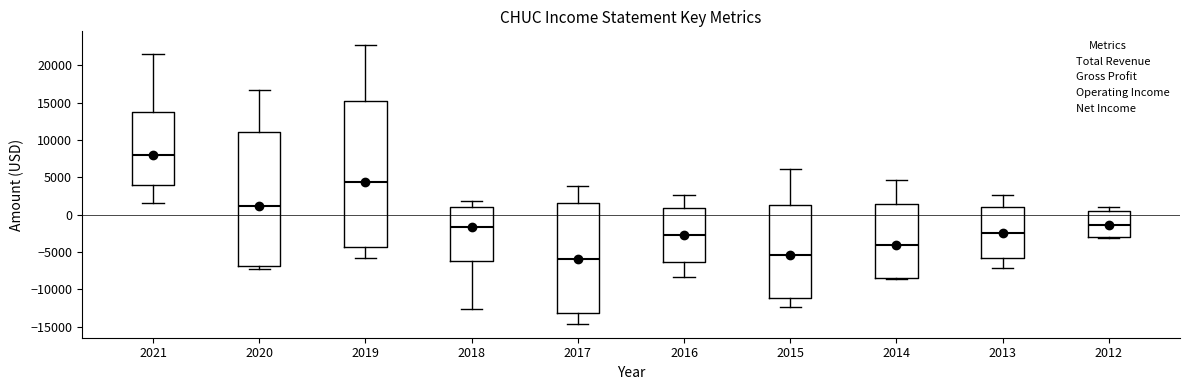

Which box is the tallest, from its lower edge to its upper edge?

2019